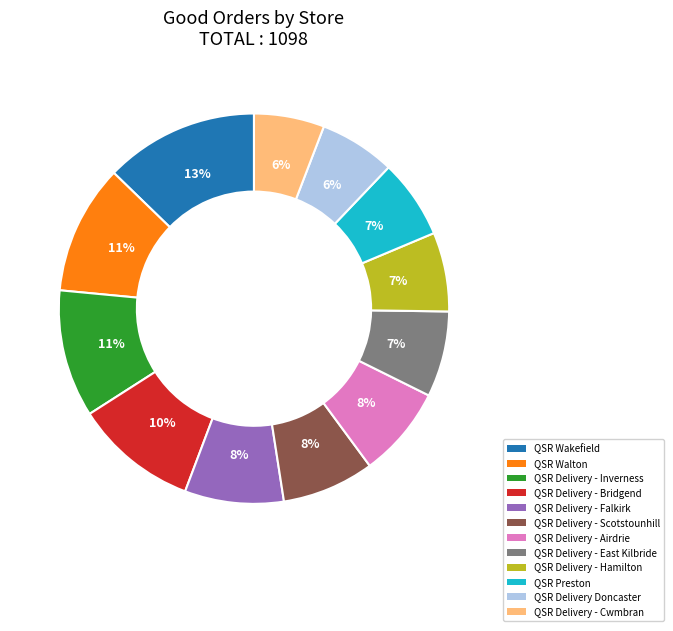

How many segments does this pie chart have?

12